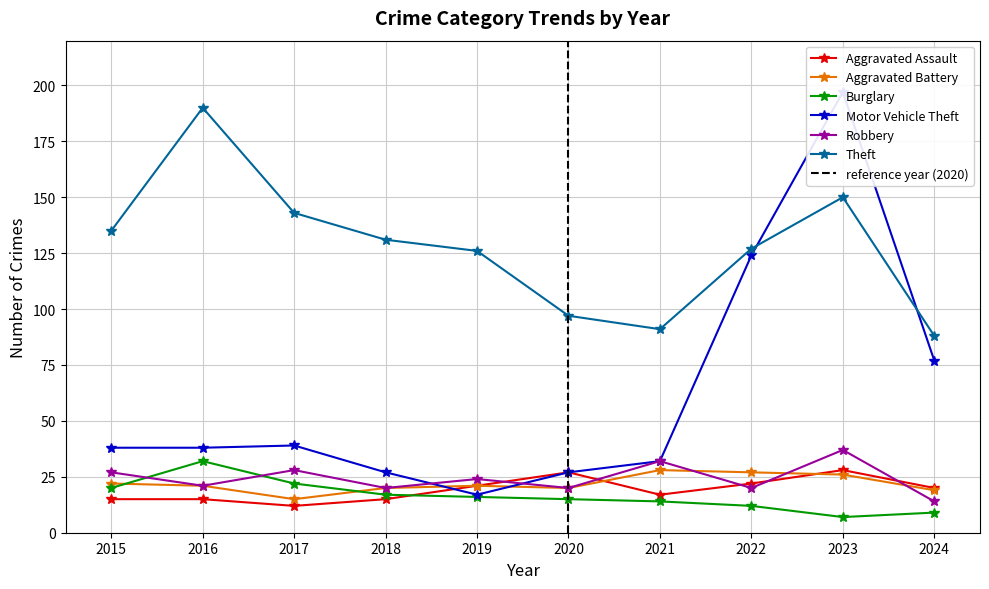

Is it true that Robbery equals 13 at 2022?

False